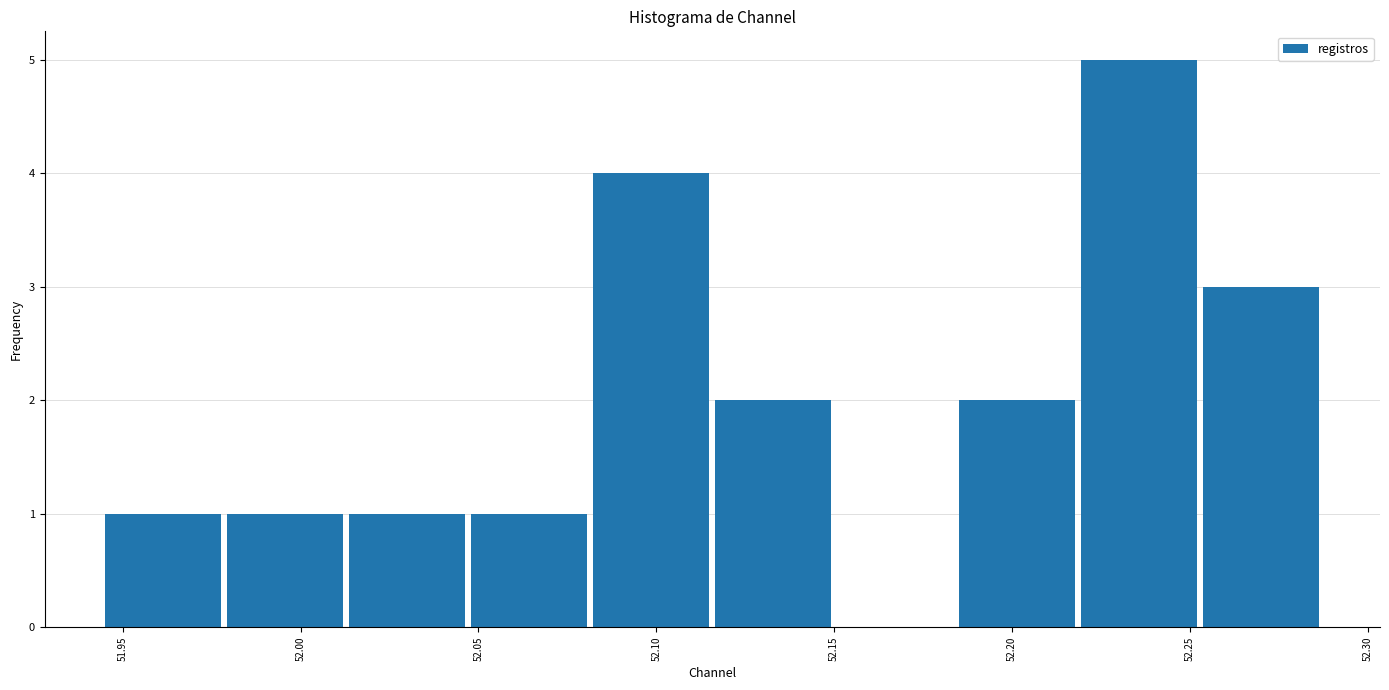

Which range on the x-axis has the tallest bar?

52.220 to 52.255